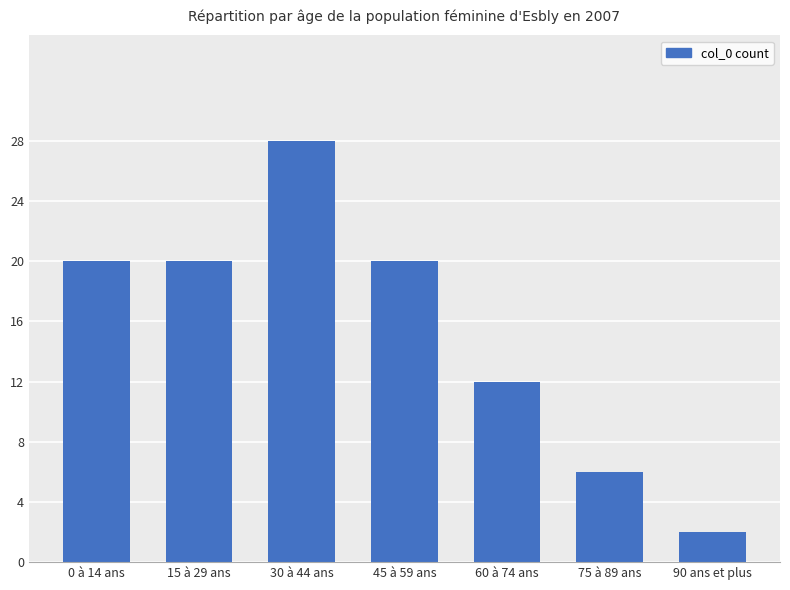

Which has a higher value, 60 à 74 ans or 75 à 89 ans?

60 à 74 ans